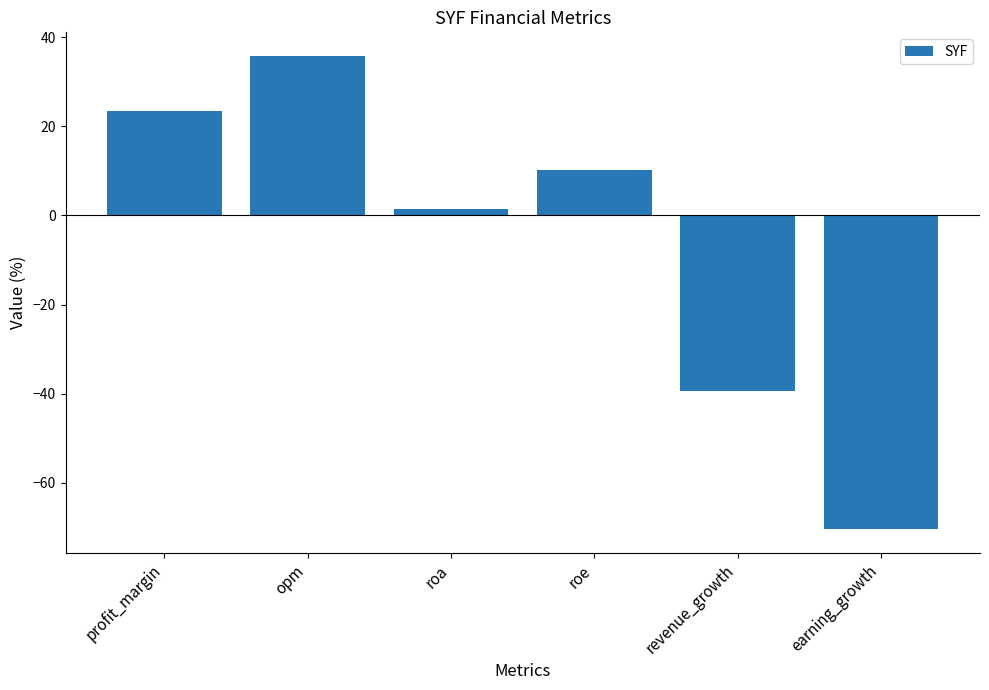

What is the label of the 2nd bar from the right?

revenue_growth